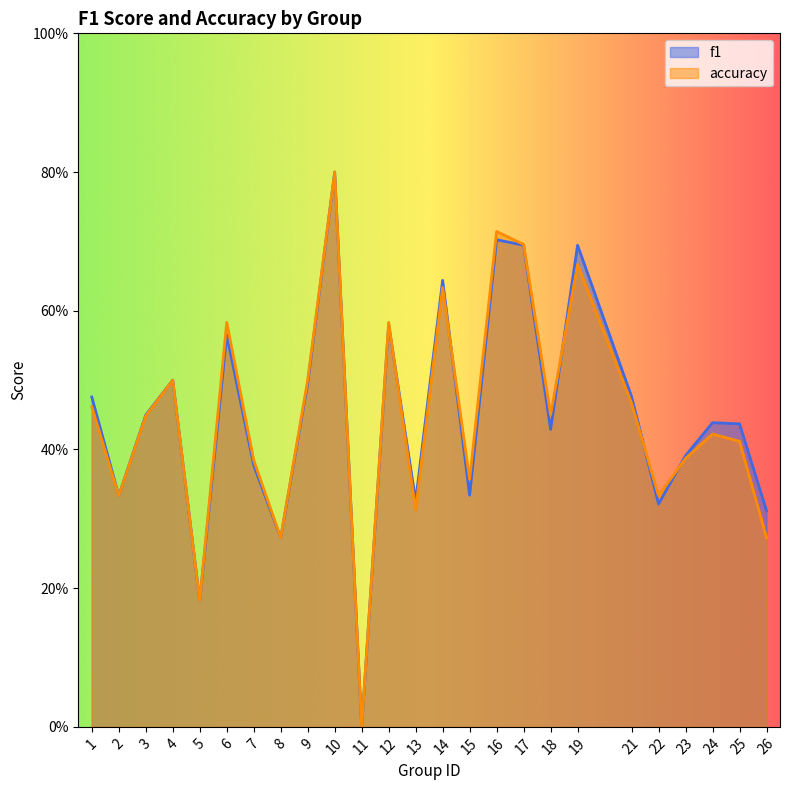

True or false: accuracy has a value of 0.3 at 13.

True